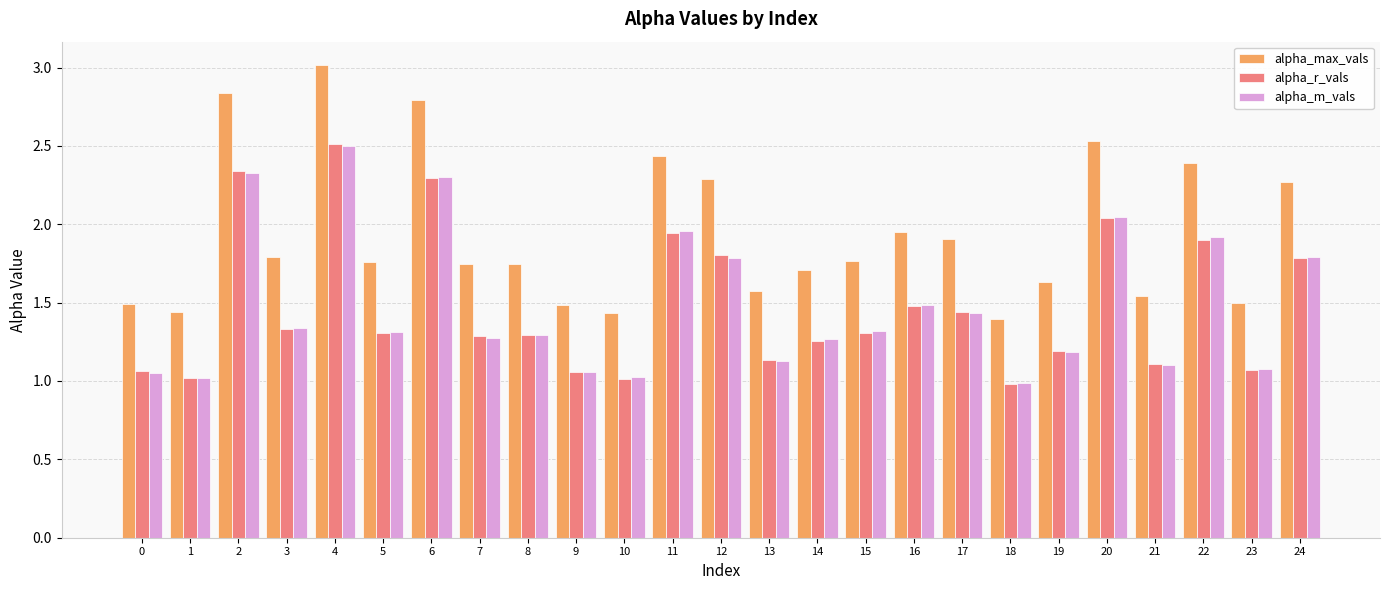

The alpha_max_vals series shows 0.9 at 0. True or false?

False